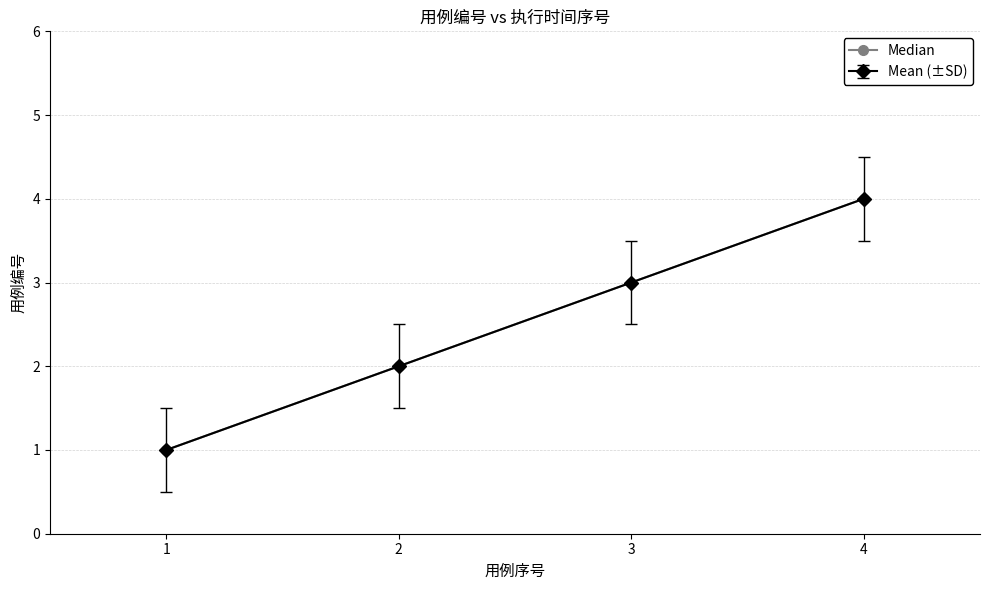

Is this an area chart (filled region under the line)?

No